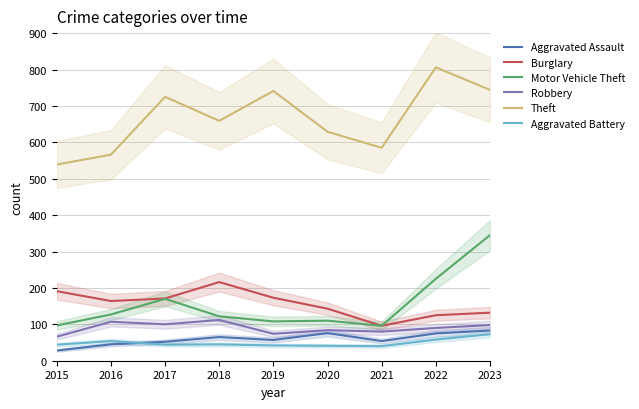

What is the average value of the Motor Vehicle Theft series?

156